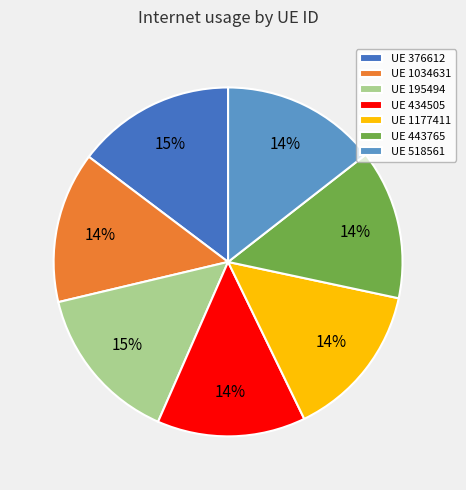

To the nearest percent, what is the combined percentage of UE 434505 and UE 1034631?

28%